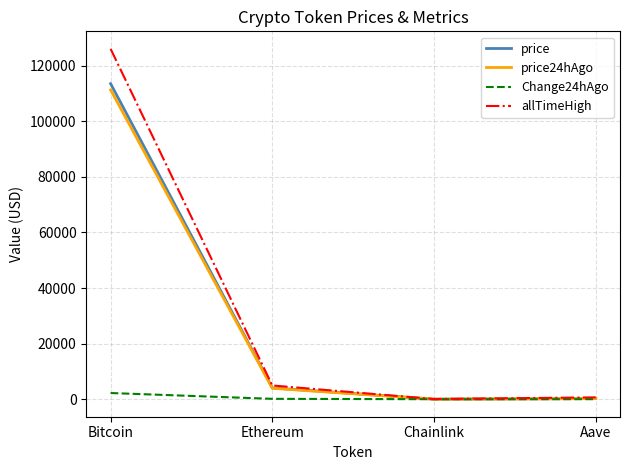

Is it true that allTimeHigh equals 4946.1 at Ethereum?

True